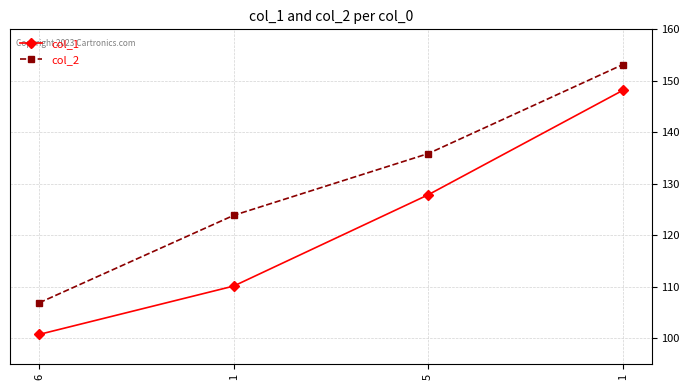

Rank the series at 6 from lowest to highest value.

col_1, col_2